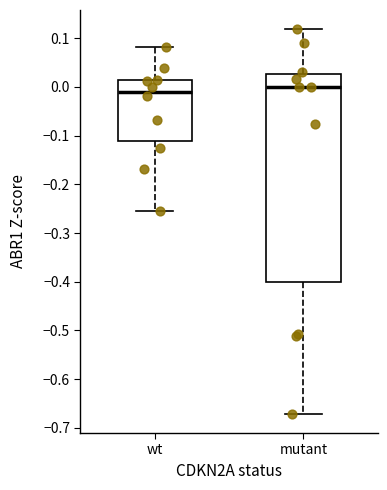

Reading left to right, transcribe this box plot: for each box, give where its median line is, the range the box spans, and where its two whiskers end, as read against the y-axis. The values are not printed on the chart, so give them approximately, as read against the axis.

wt: median -0.01, box -0.11 to 0.01, whiskers -0.26 to 0.08
mutant: median 0.00, box -0.40 to 0.03, whiskers -0.67 to 0.12